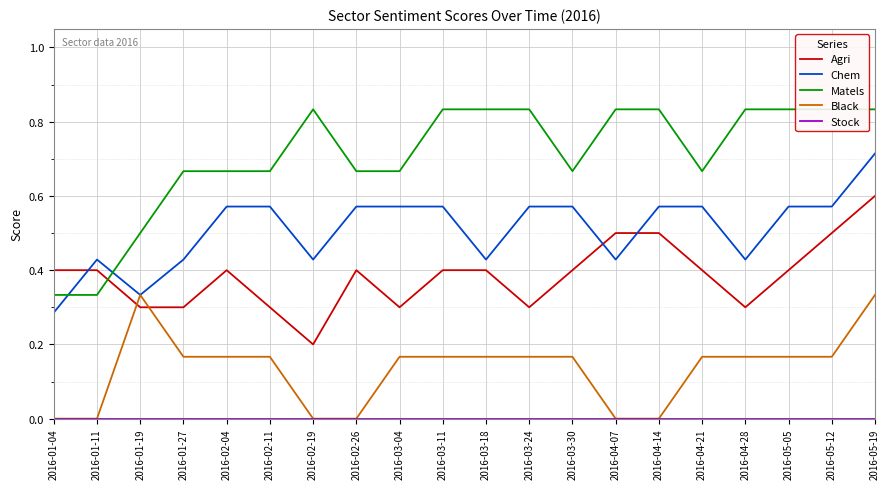

What value does the Matels series have at 2016-05-12?

0.8